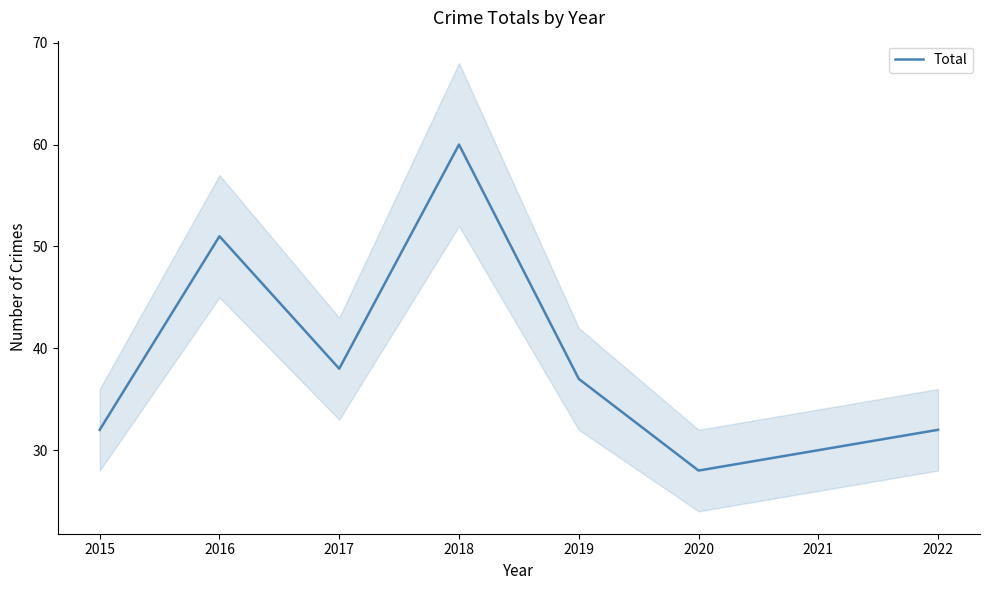

What is the difference between the values at 2022 and 2021?

2